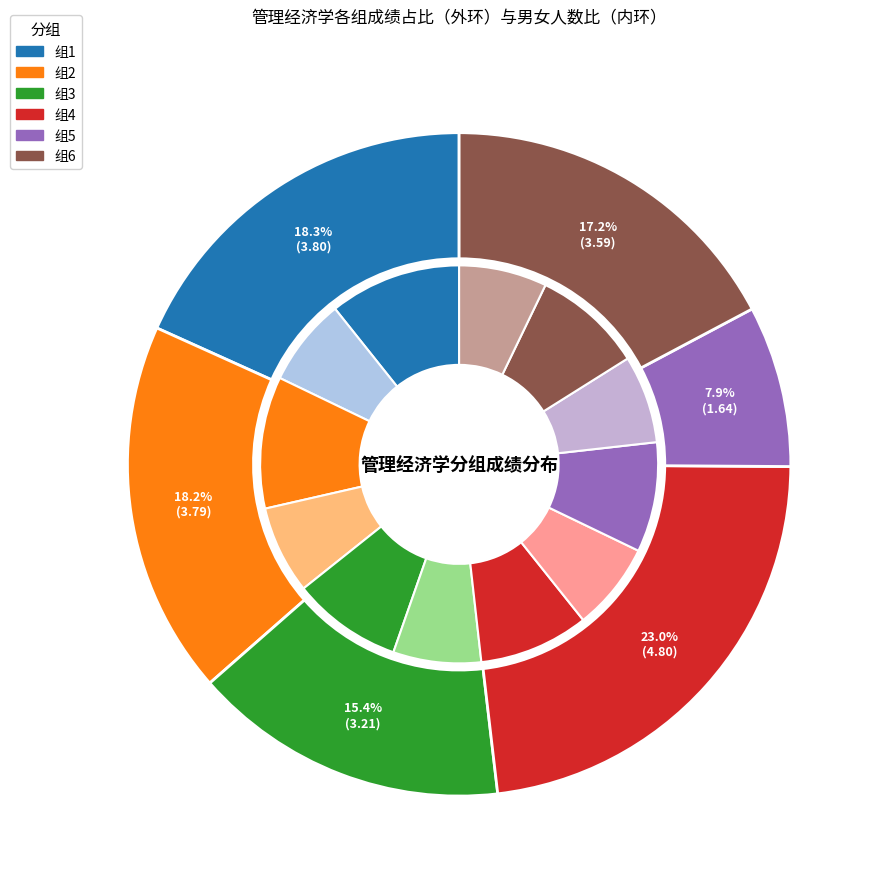

True or false: 组6 accounts for 1% of the total.

False